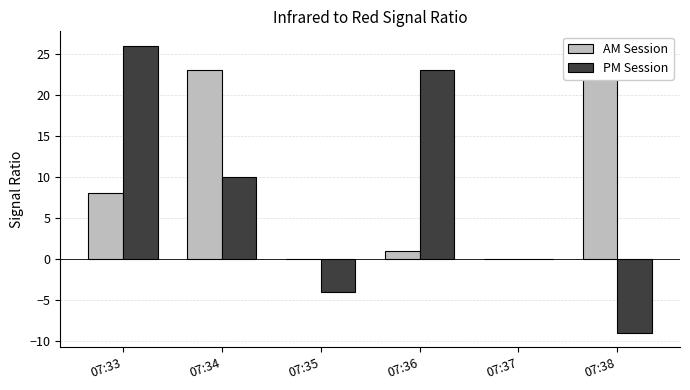

At how many categories does at least one series exceed 24?

1